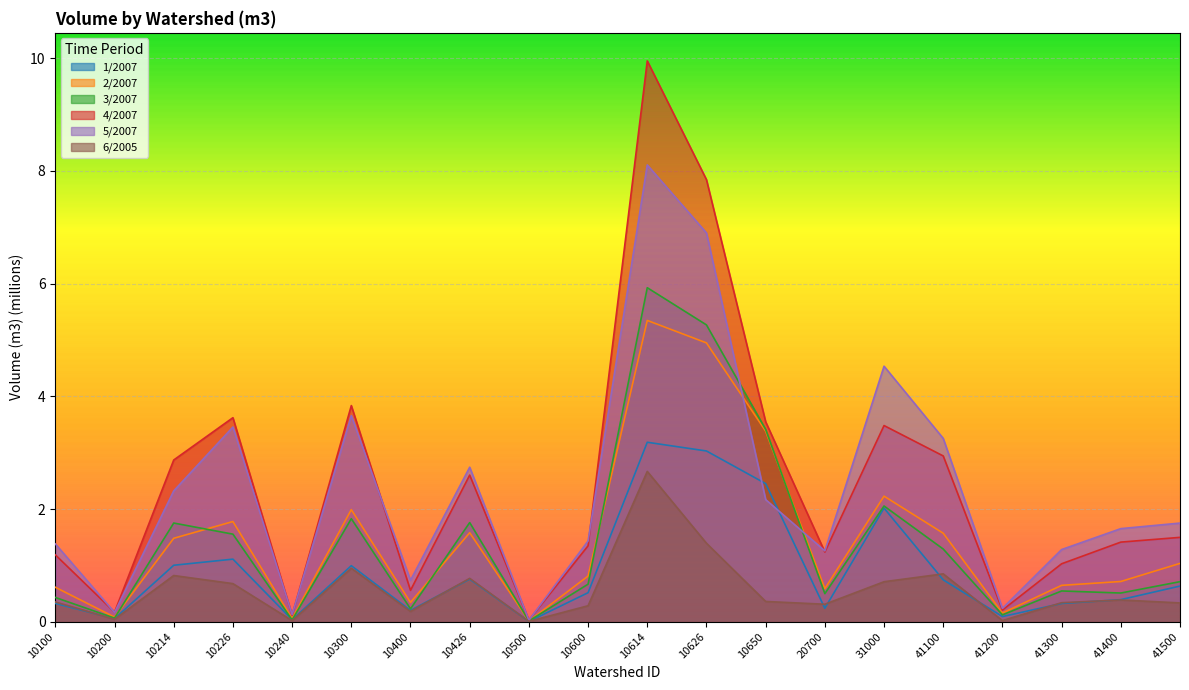

Which series has the largest total across all categories?

4/2007